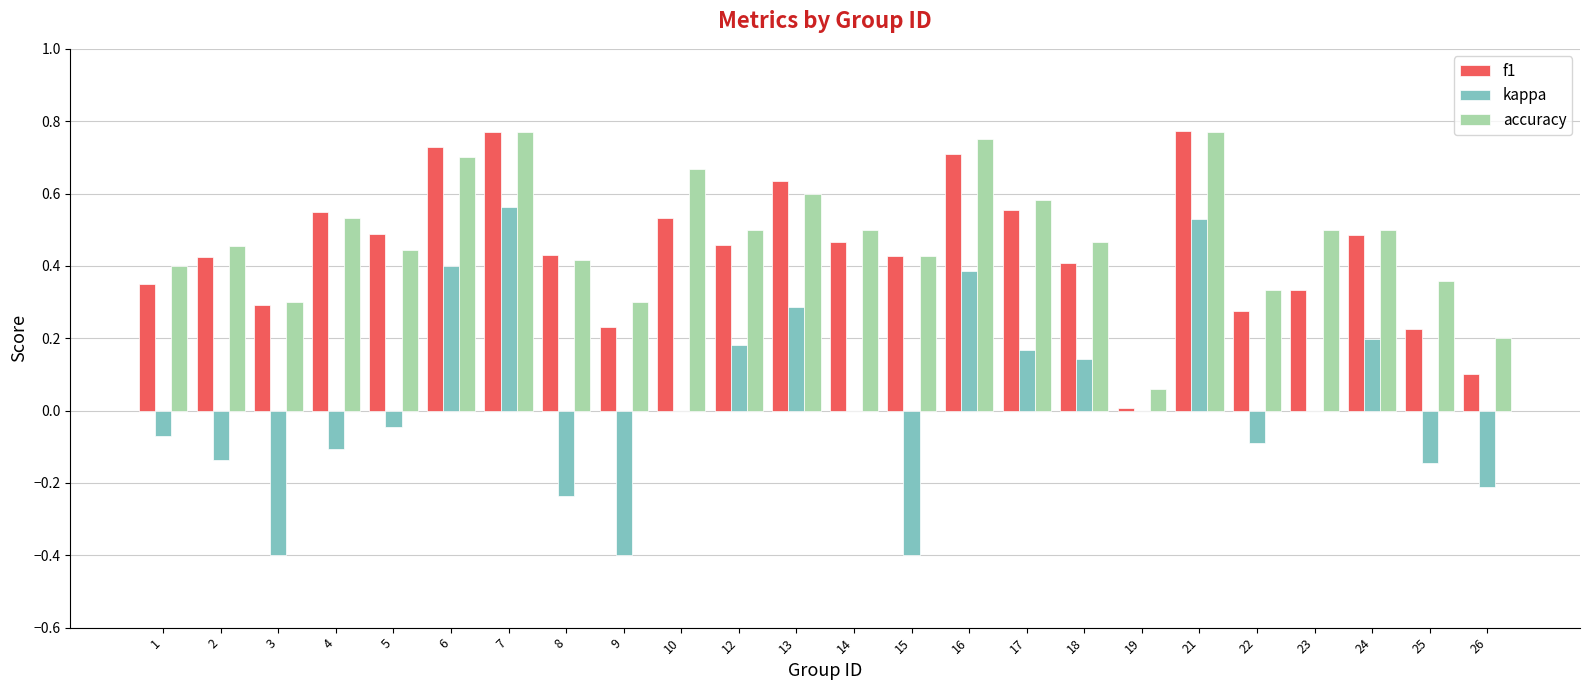

True or false: accuracy has a value of 0.4 at 25.

True